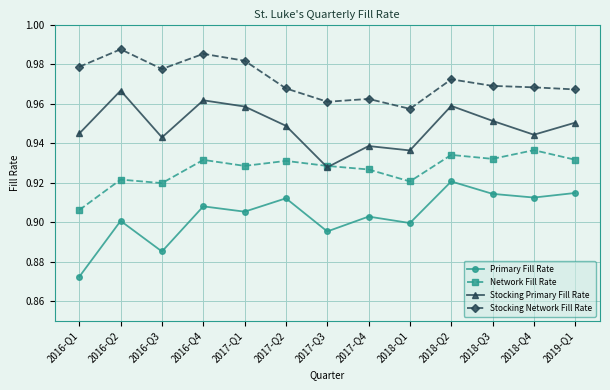

Which series has the largest range (max minus min)?

Primary Fill Rate